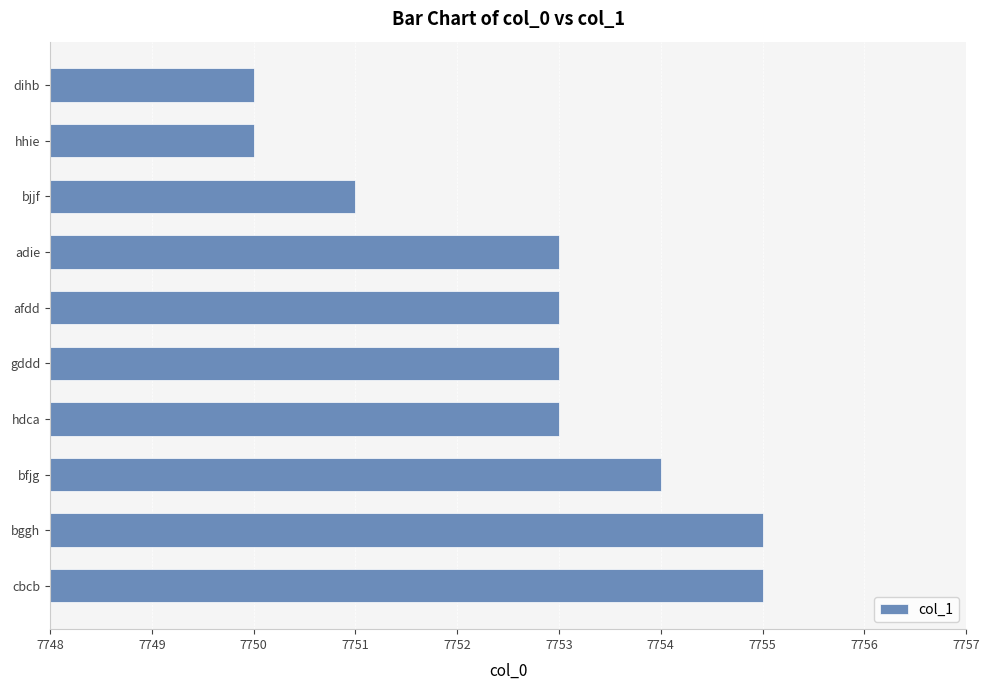

Which has a higher value, bfjg or bggh?

bggh